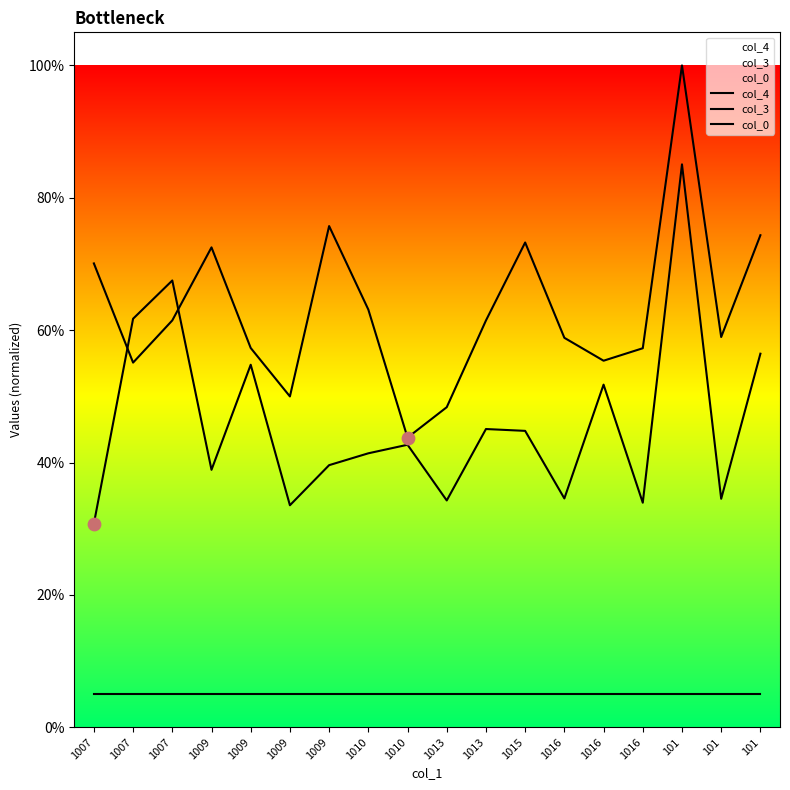

What is the total value across all series at 1007?

1.1